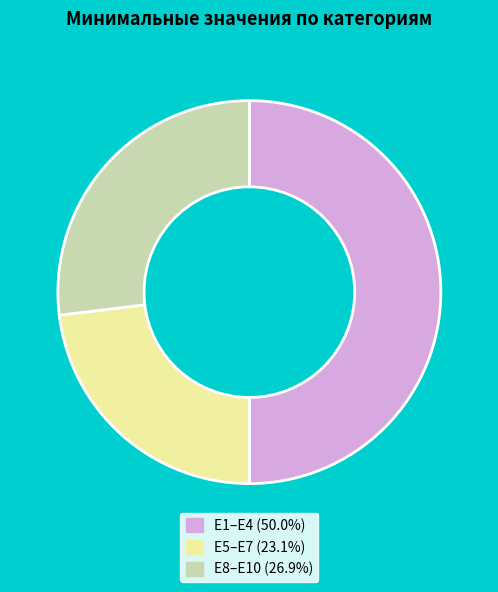

How many slices are in this pie chart?

3